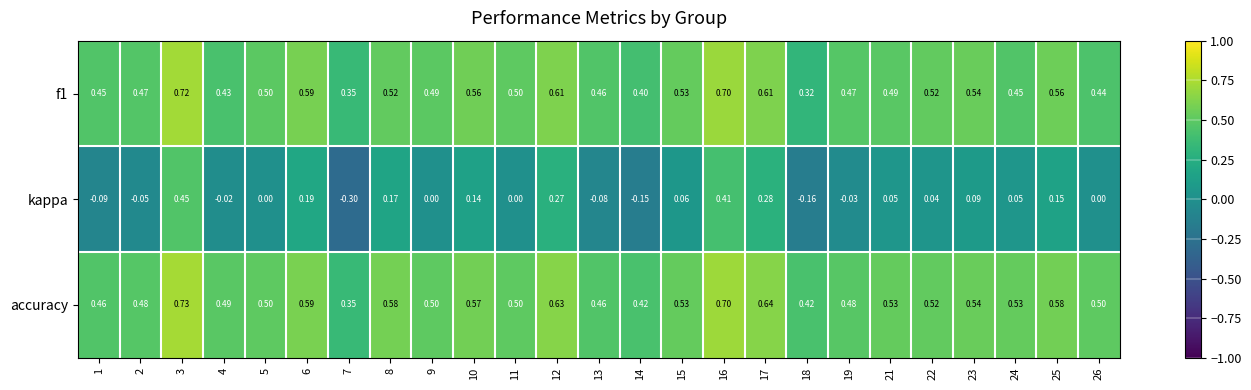

Is the value of accuracy at 1 greater than the value of f1 at 12?

No